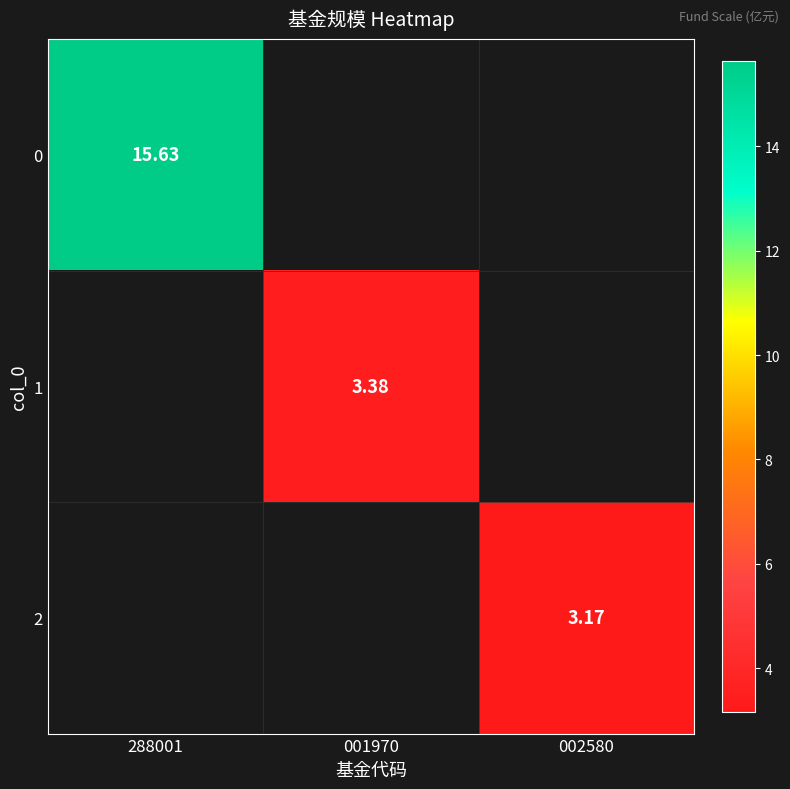

What is the difference between the highest and lowest values at 002580?

3.2